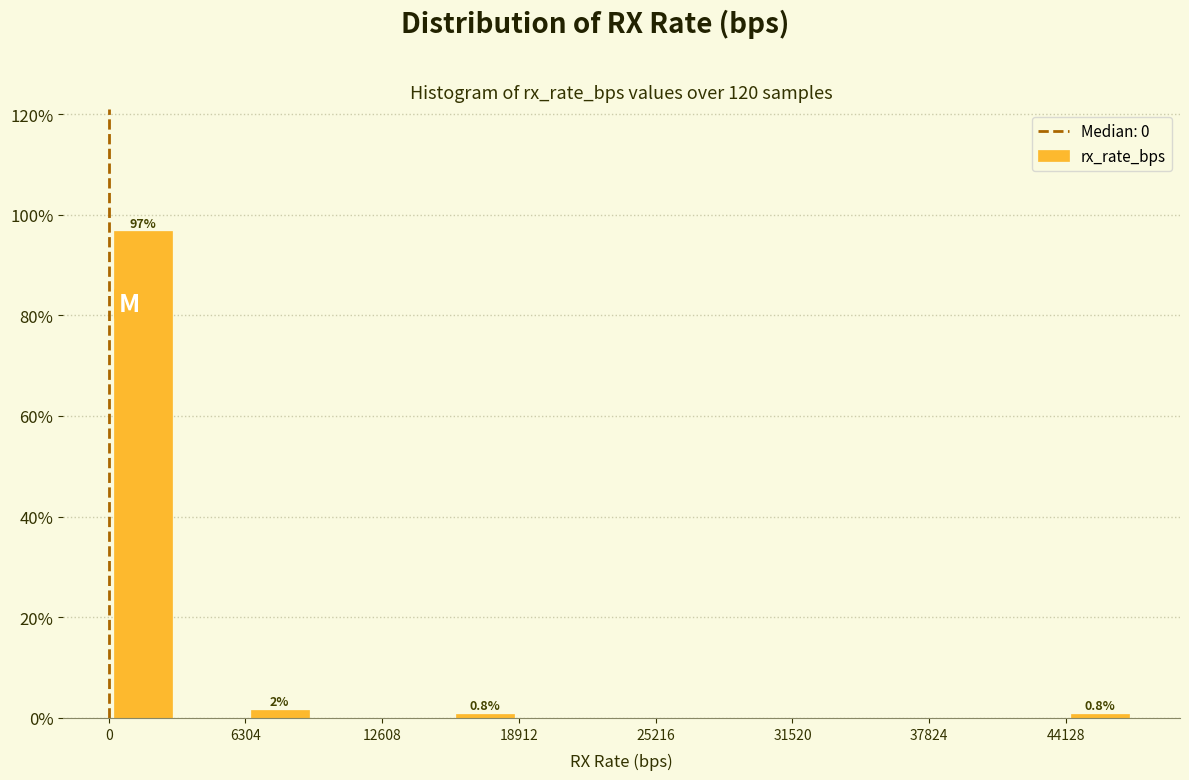

Read against the x-axis, roughly where is the centre of the tallest bar?

2000